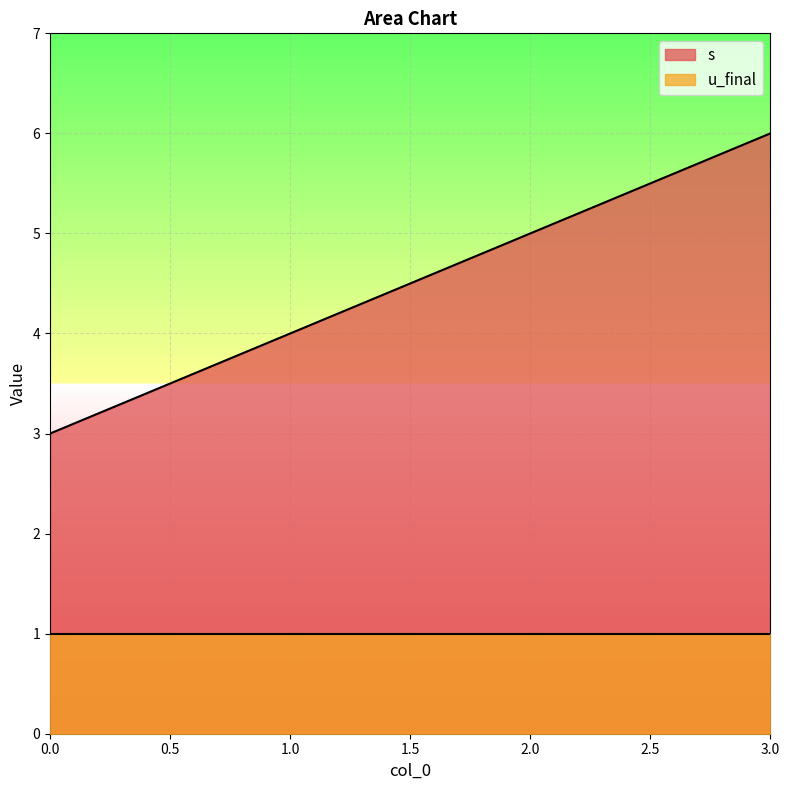

True or false: the data shows 3 at 0.

True